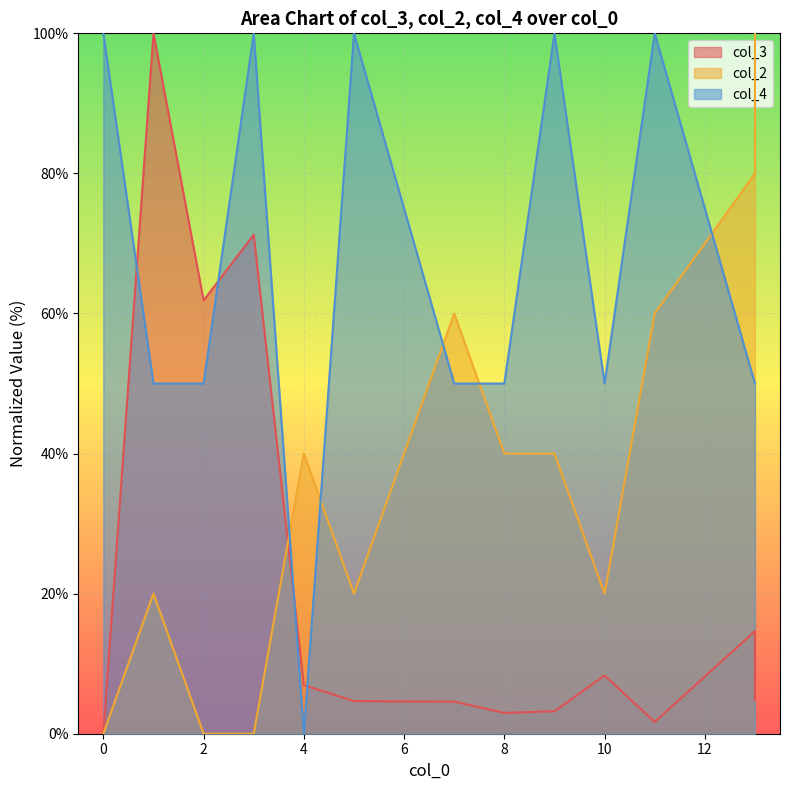

What is the value of the col_4 point at the 1st from the left?

100.0